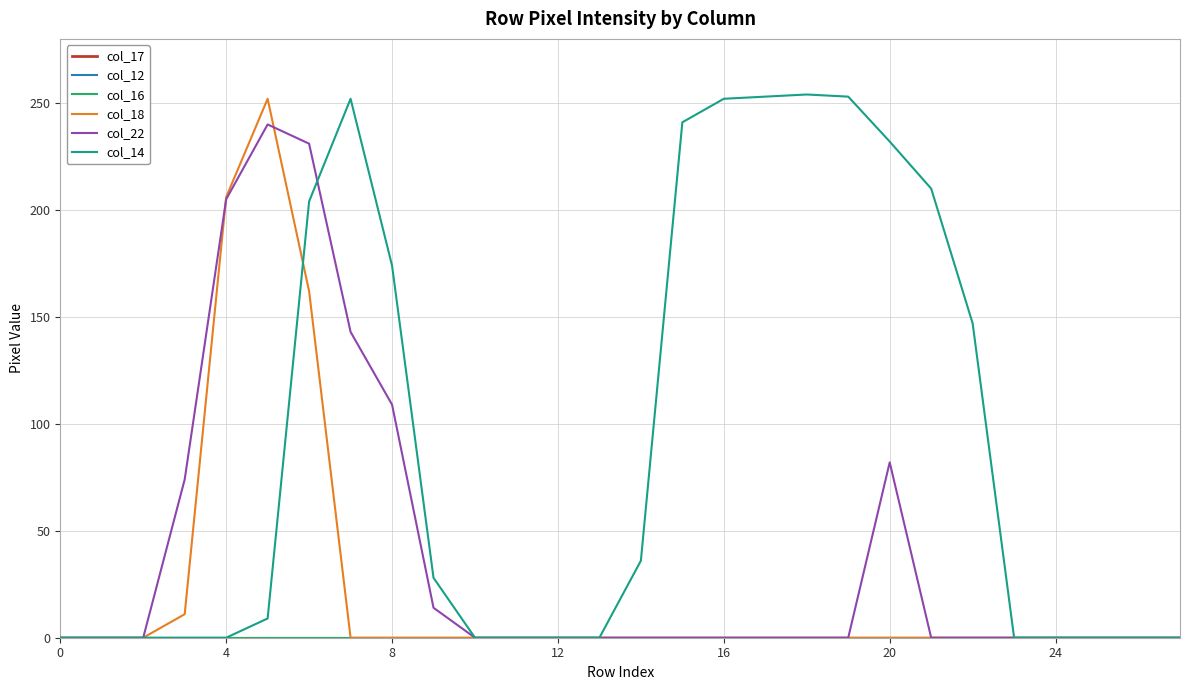

Reading left to right, transcribe all the data shown in this chart.

col_17: 0	0	0	0	0	0	0	0	0	0	0	0	0	0	0	0	0	0	0	0	0	0	0	0	0	0	0	0
col_12: 0	0	0	0	0	0	0	0	0	0	0	0	0	0	0	0	0	0	0	0	0	0	0	0	0	0	0	0
col_16: 0	0	0	0	0	0	0	0	0	0	0	0	0	0	0	0	0	0	0	0	0	0	0	0	0	0	0	0
col_18: 0	0	0	11	206	252	162	0	0	0	0	0	0	0	0	0	0	0	0	0	0	0	0	0	0	0	0	0
col_22: 0	0	0	74	205	240	231	143	109	14	0	0	0	0	0	0	0	0	0	0	82	0	0	0	0	0	0	0
col_14: 0	0	0	0	0	9	204	252	174	28	0	0	0	0	36	241	252	253	254	253	232	210	147	0	0	0	0	0